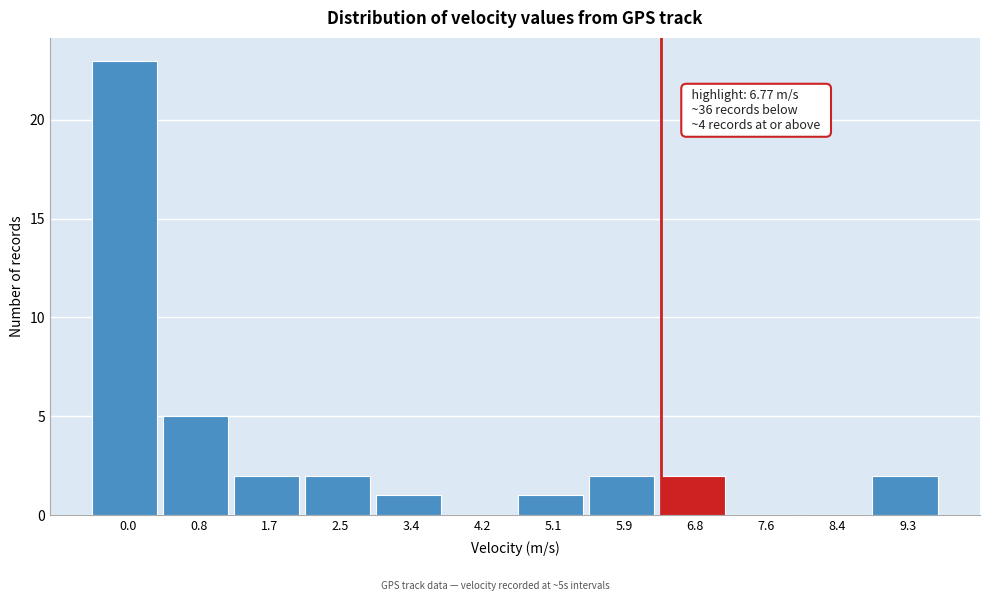

Reading left to right, list all the values displayed in this chart.

0.0=23	0.8=5	1.7=2	2.5=2	3.4=1	4.2=0	5.1=1	5.9=2	6.8=2	7.6=0	8.4=0	9.3=2